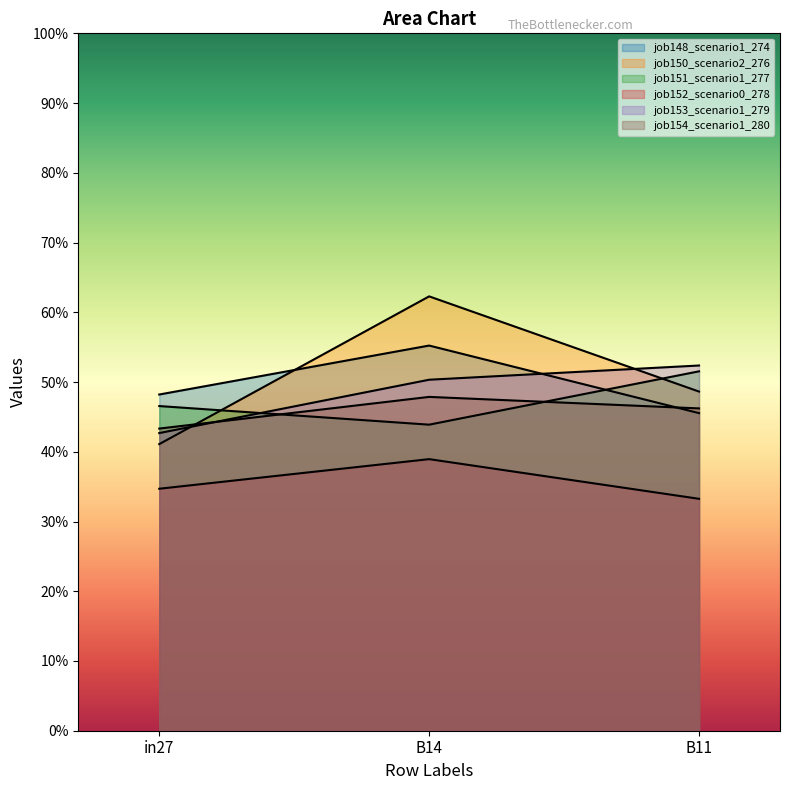

Between B14 and B11, which is larger?

B14